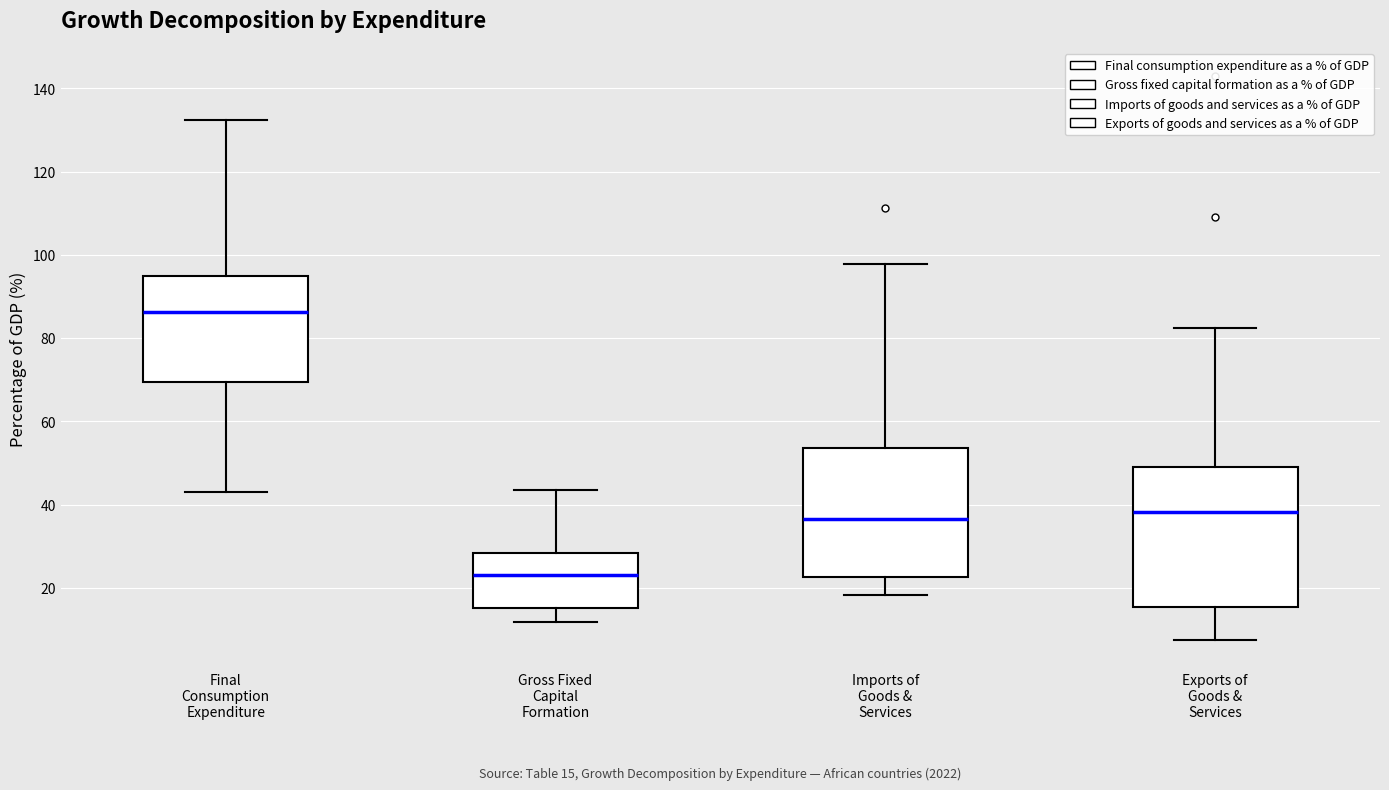

Which box's median line is the highest?

Final Consumption Expenditure